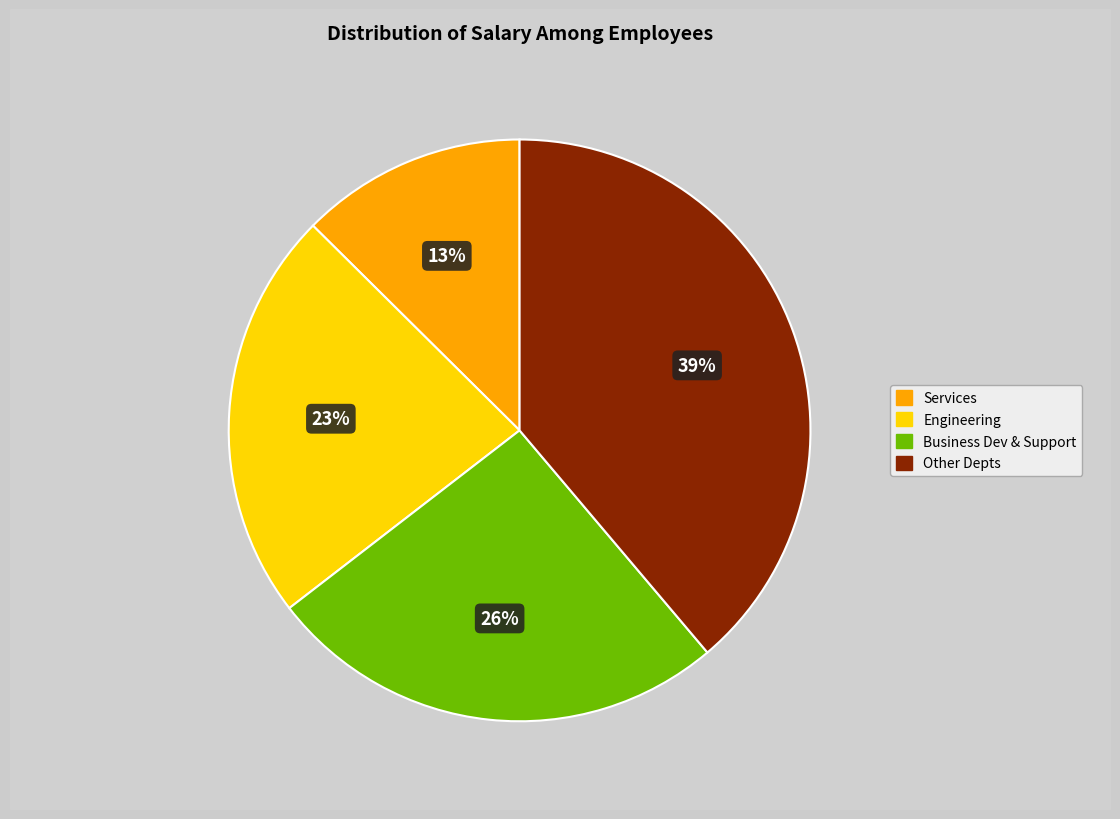

To the nearest percent, what is the difference between the largest and smallest slice percentages?

26%